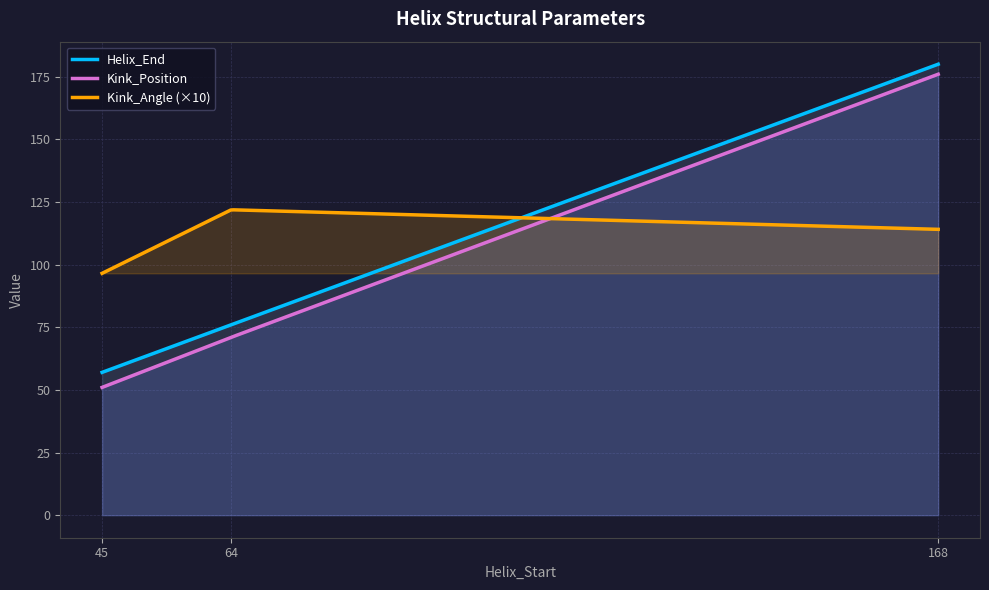

List the series in order of their peak value, highest first.

Helix_End, Kink_Position, Kink_Angle